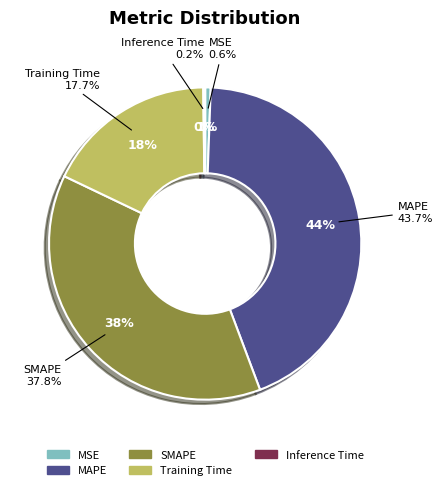

Is there a majority slice in this chart?

No